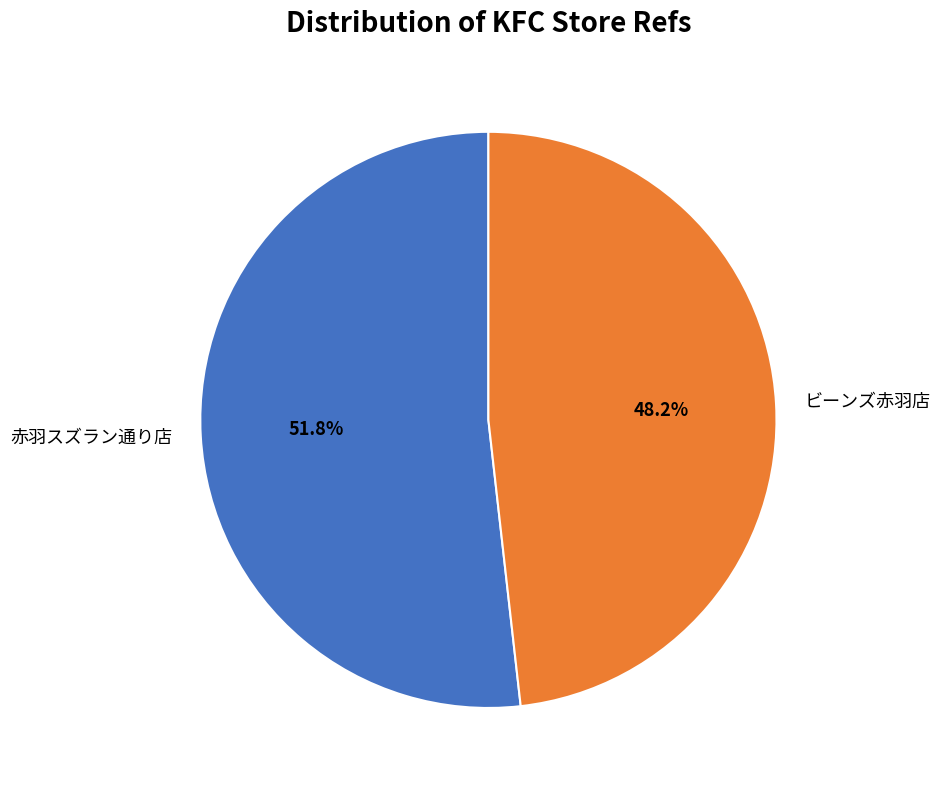

Is it true that 赤羽スズラン通り店 is 52% of the pie?

True